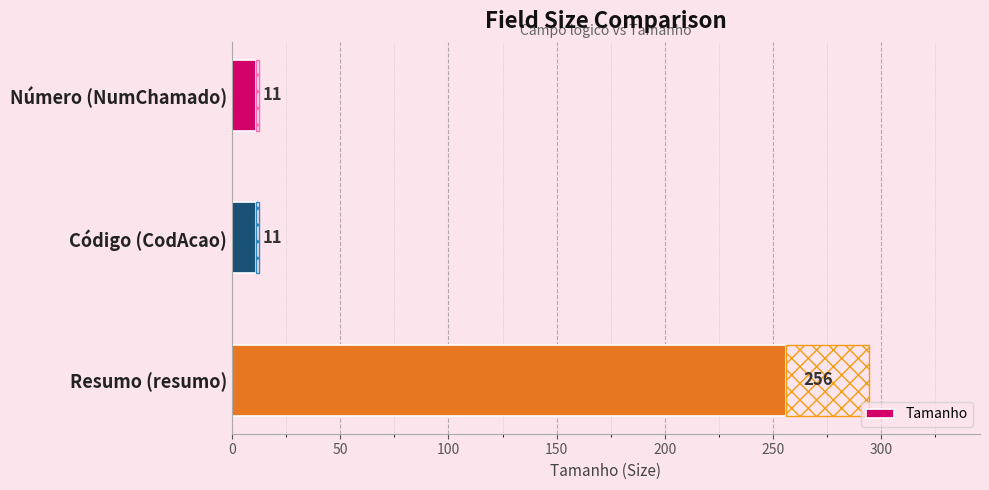

What is the greatest value displayed?

256